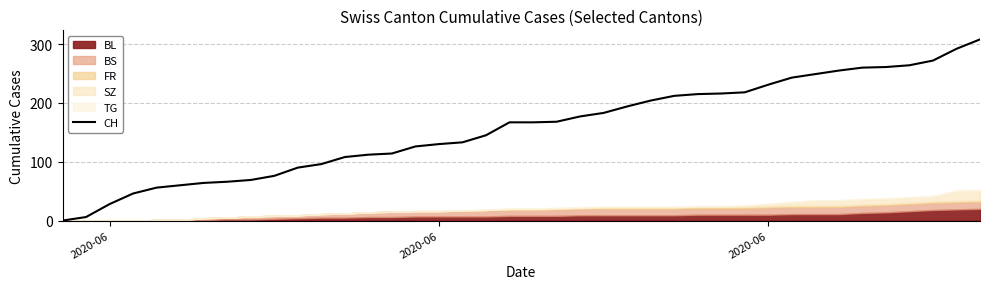

How many lines are shown in the chart?

1